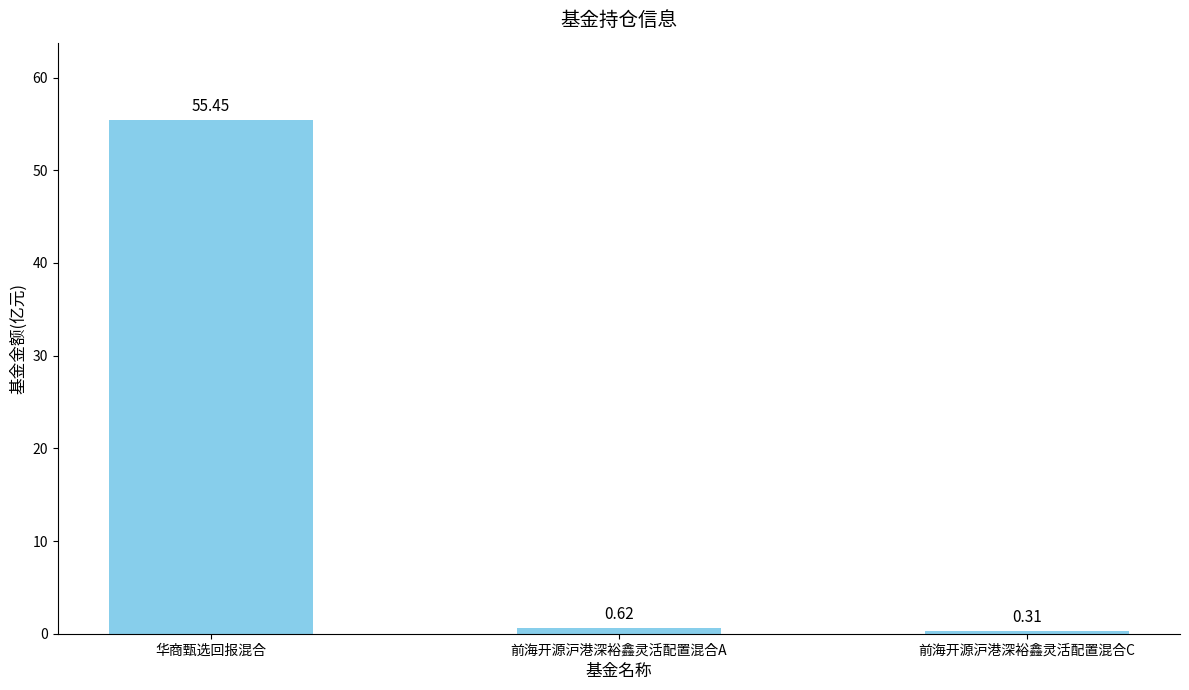

What is the sum of the values at 前海开源沪港深裕鑫灵活配置混合A and 前海开源沪港深裕鑫灵活配置混合C?

0.9